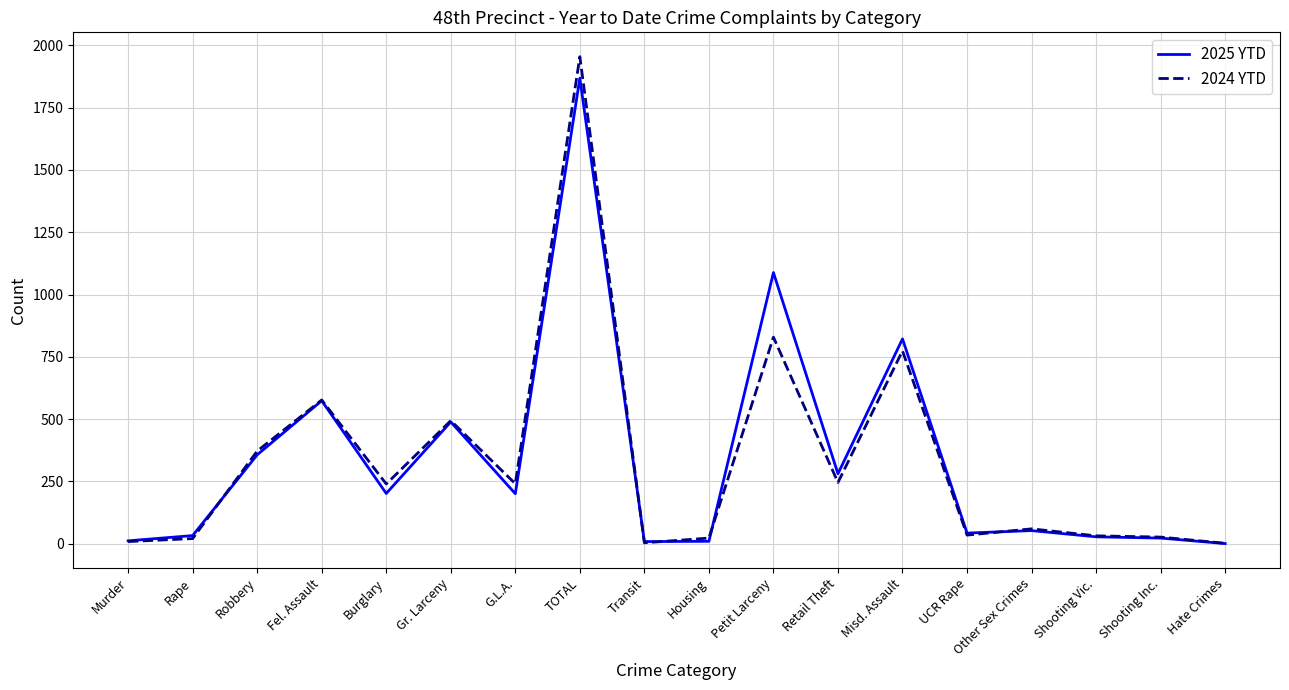

List the series in order of their peak value, highest first.

2024 YTD, 2025 YTD